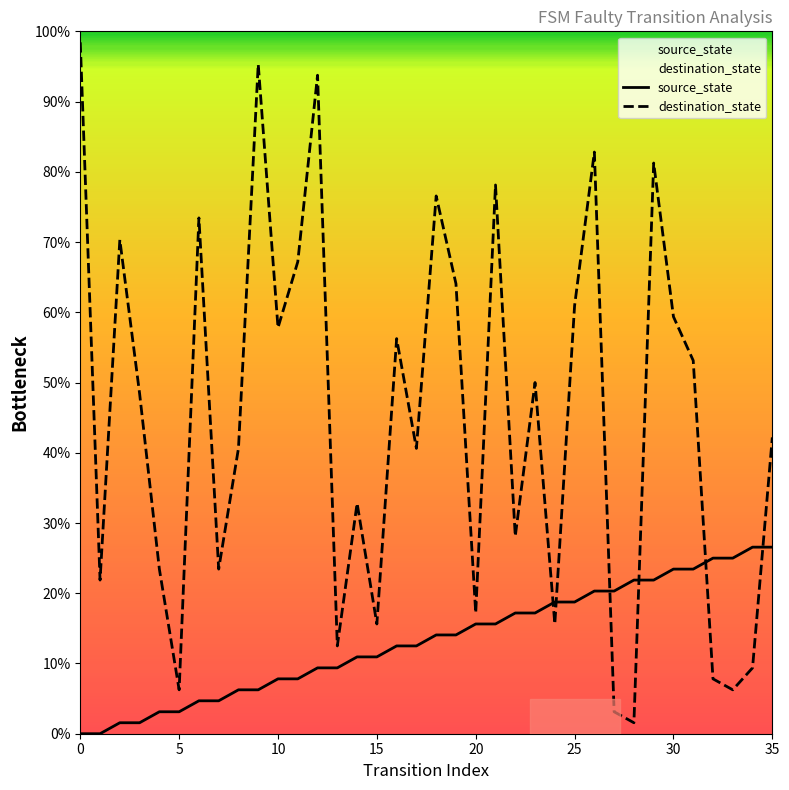

At 27, list the series in order from largest to smallest.

source_state, destination_state